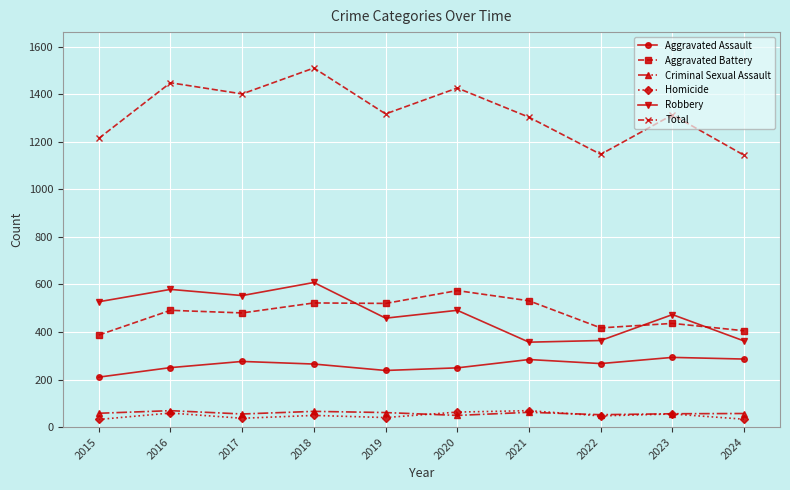

Which series has the widest spread of values?

Total